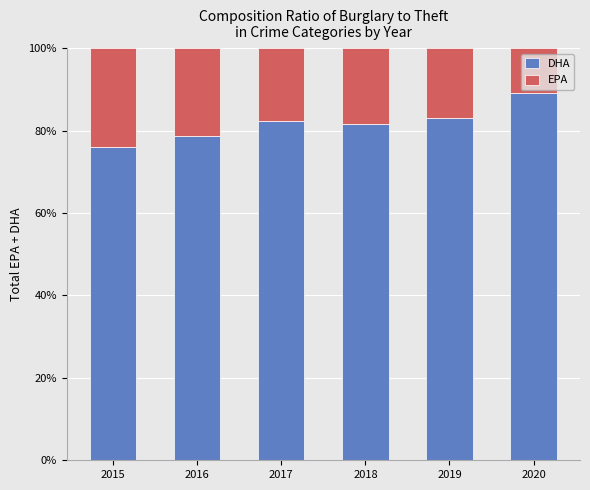

At which label does DHA reach its peak?

2020